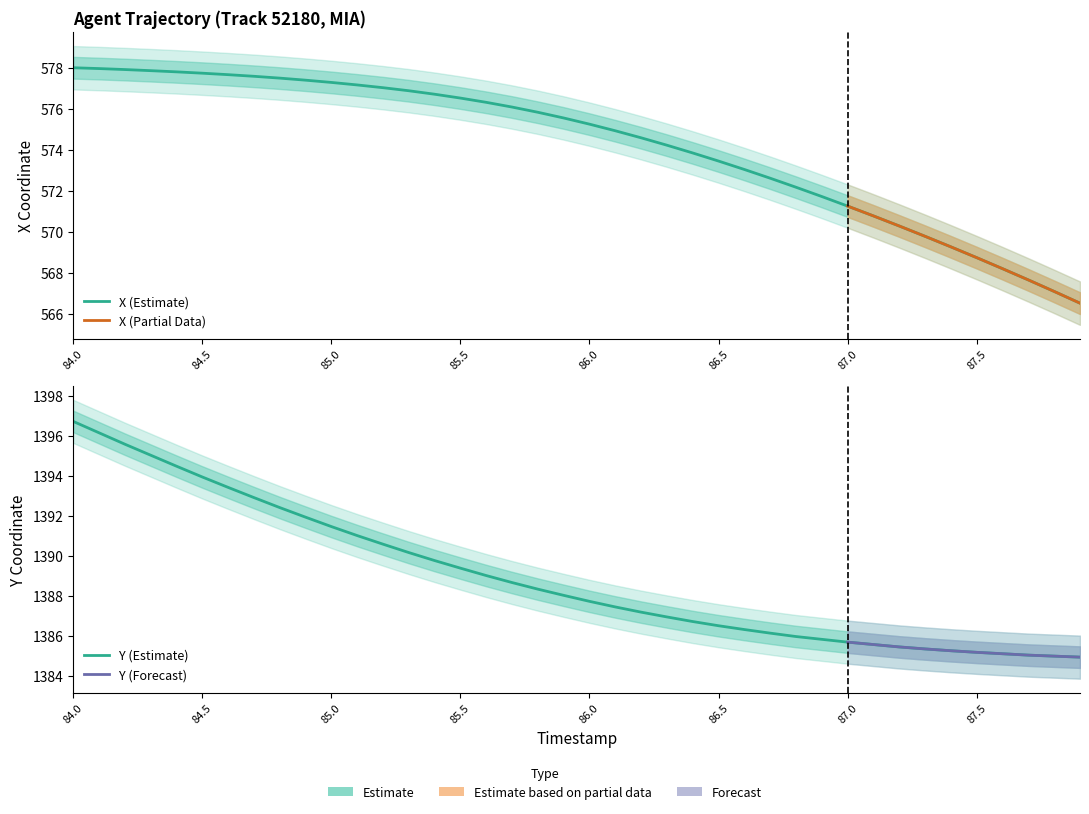

List the series in order of their overall mean, lowest first.

X, Y